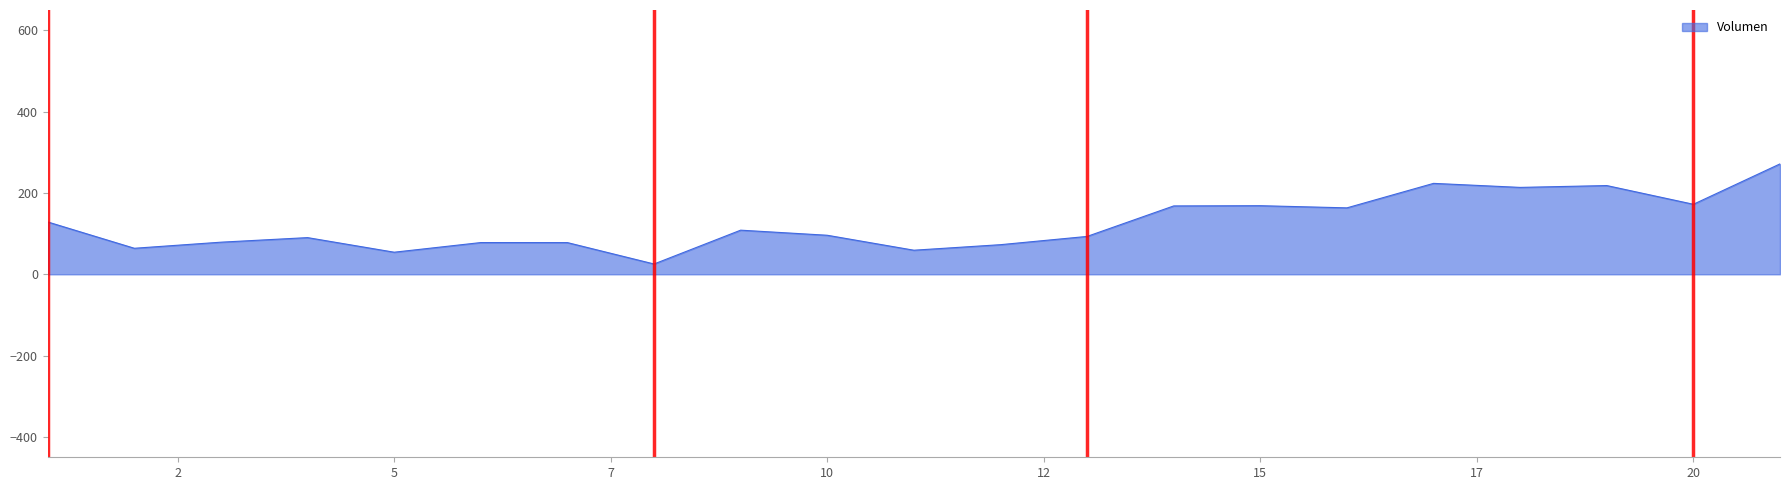

What is the difference between the maximum and minimum values?

246.2